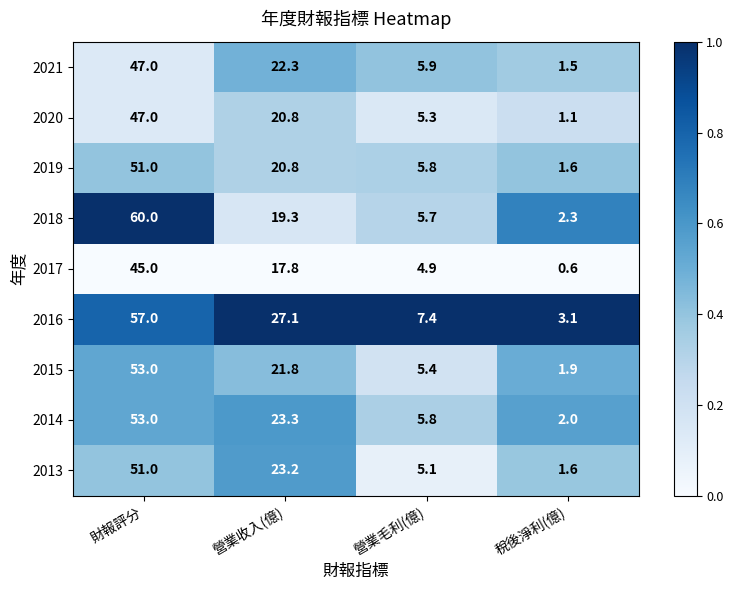

What is the total value across all series at 財報評分?

464.0